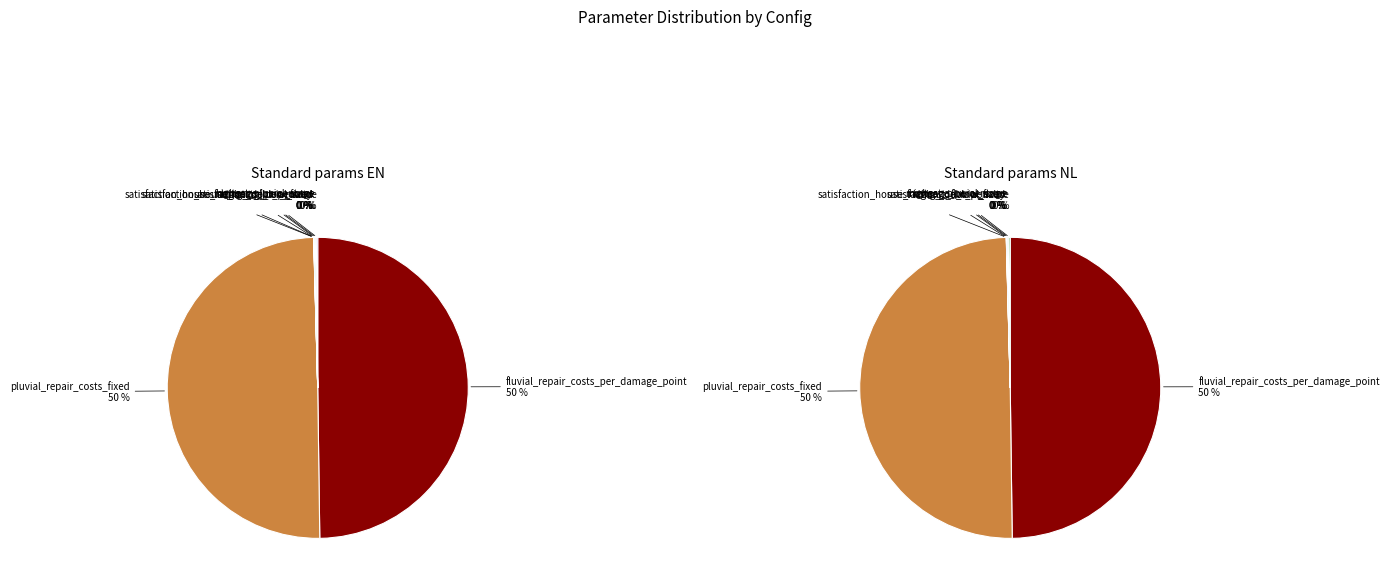

Rank the series by their average value, from highest to lowest.

Standard params EN, Standard params NL